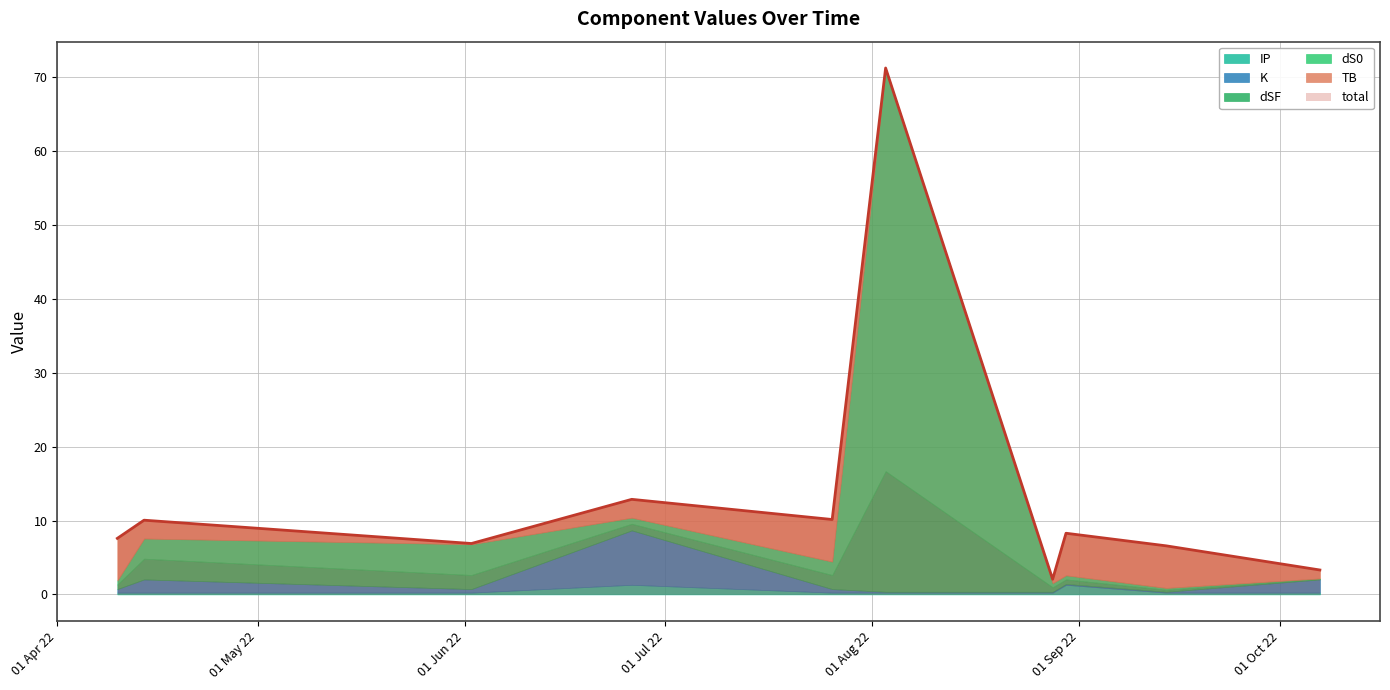

At how many categories does at least one series exceed 41?

1